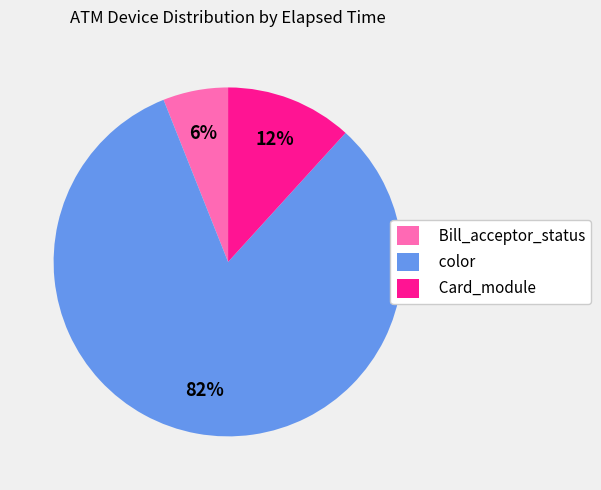

To the nearest percent, what is the average slice percentage?

33%